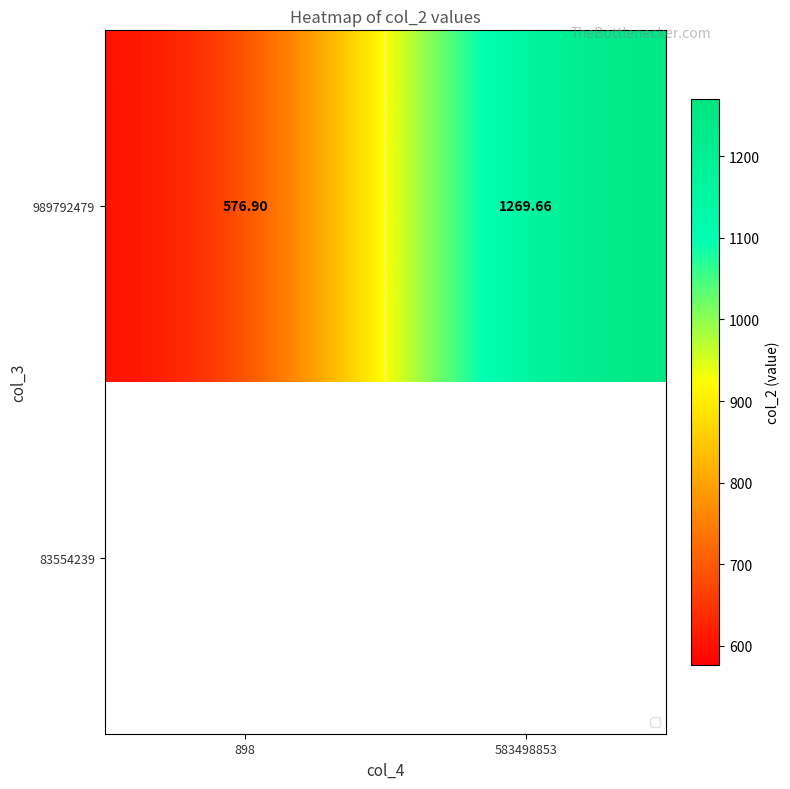

How many series are shown in this chart?

1